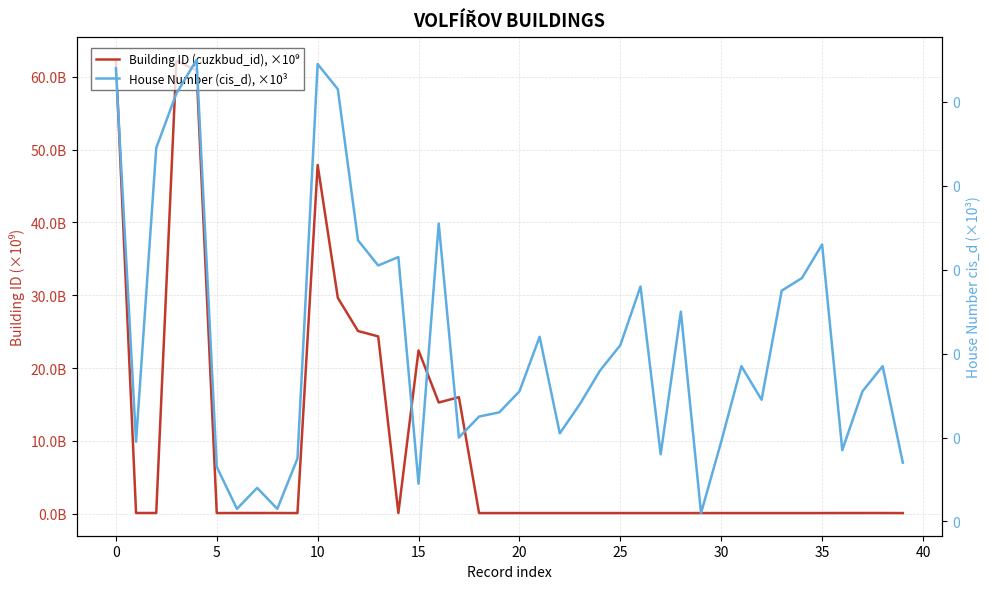

What are all the series names shown in the legend?

Building ID (cuzkbud_id), ×10⁹, House Number (cis_d), ×10³